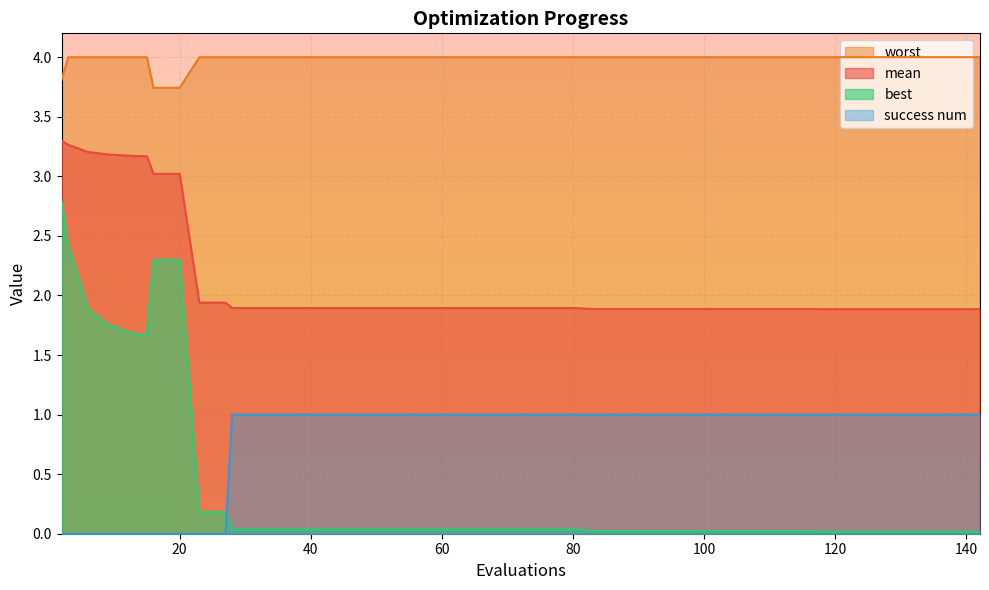

How many data points in success num are less than 1?

10